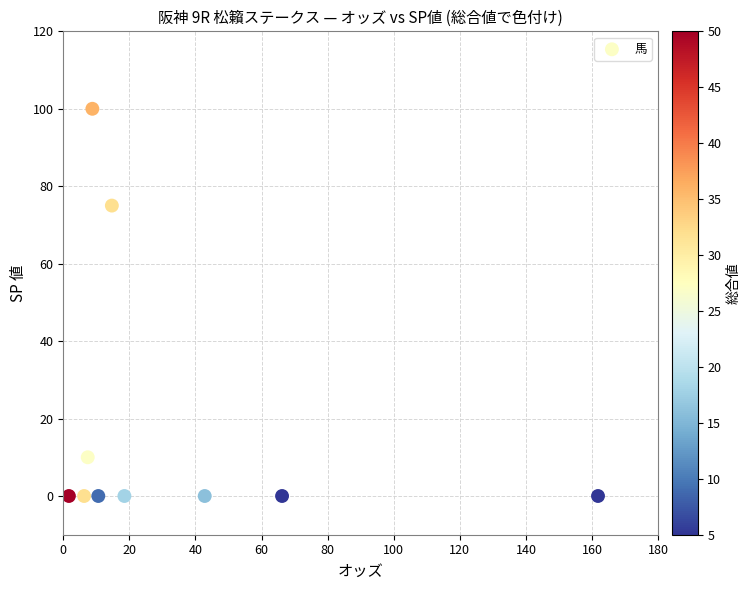

What Y value in the scatter plot is closest to 50?

75